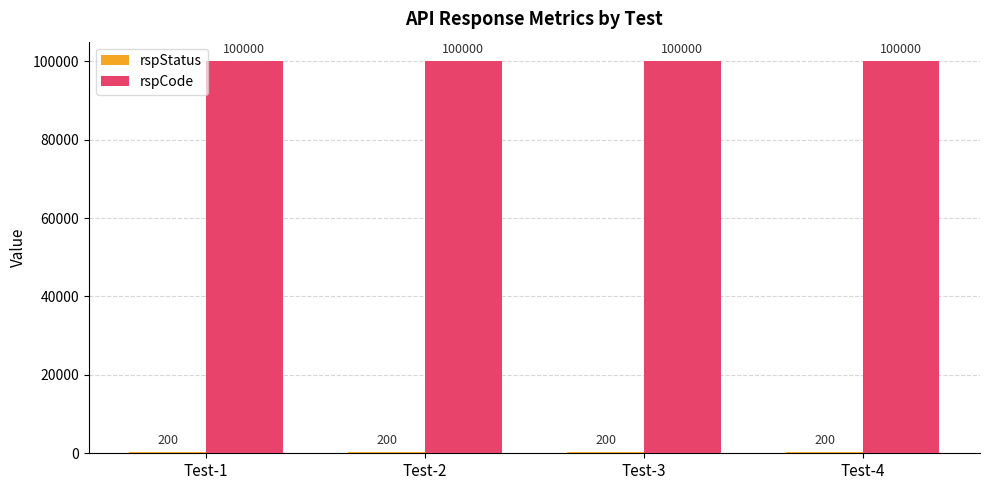

The value of rspCode at Test-4 is 100000. True or false?

True